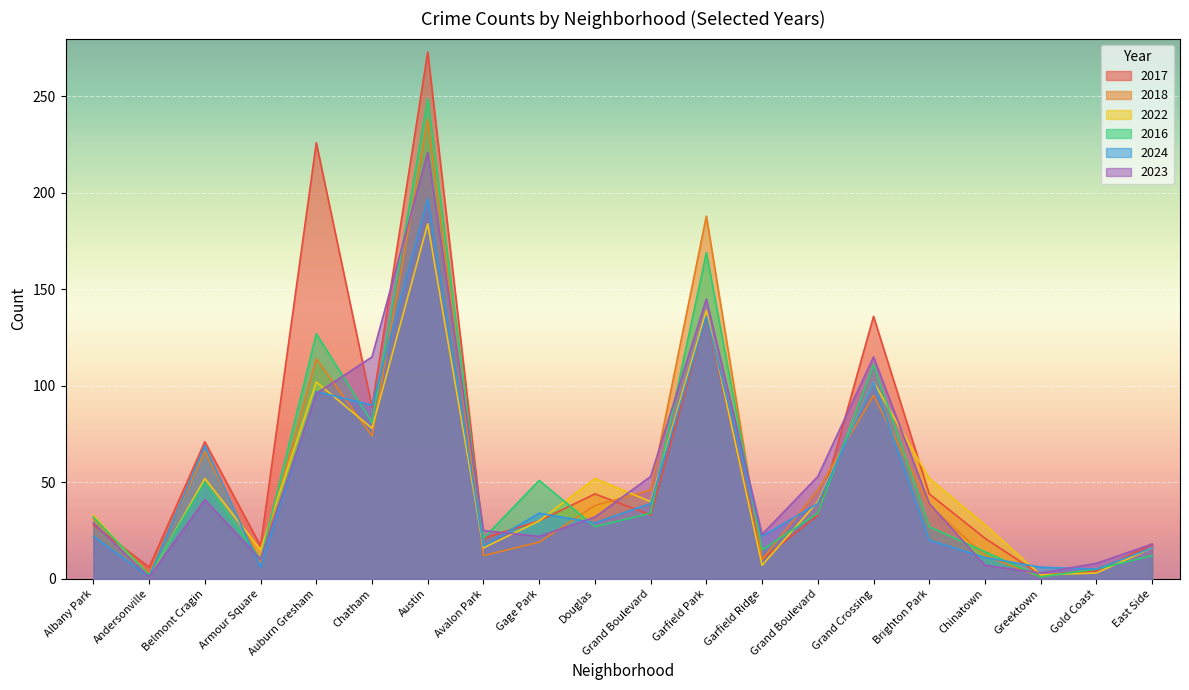

Reading left to right, transcribe all the data shown in this chart.

2017: Albany Park=28	Andersonville=6	Belmont Cragin=71	Armour Square=17	Auburn Gresham=226	Chatham=89	Austin=273	Avalon Park=21	Gage Park=30	Douglas=44	Grand Boulevard=33	Garfield Park=136	Garfield Ridge=10	Grand Boulevard=33	Grand Crossing=136	Brighton Park=44	Chinatown=21	Greektown=2	Gold Coast=4	East Side=18
2018: Albany Park=31	Andersonville=3	Belmont Cragin=66	Armour Square=9	Auburn Gresham=114	Chatham=74	Austin=238	Avalon Park=12	Gage Park=19	Douglas=38	Grand Boulevard=46	Garfield Park=188	Garfield Ridge=10	Grand Boulevard=46	Grand Crossing=95	Brighton Park=38	Chinatown=12	Greektown=1	Gold Coast=5	East Side=16
2022: Albany Park=33	Andersonville=1	Belmont Cragin=52	Armour Square=15	Auburn Gresham=102	Chatham=78	Austin=184	Avalon Park=16	Gage Park=30	Douglas=52	Grand Boulevard=40	Garfield Park=139	Garfield Ridge=7	Grand Boulevard=40	Grand Crossing=102	Brighton Park=52	Chinatown=28	Greektown=2	Gold Coast=3	East Side=16
2016: Albany Park=32	Andersonville=2	Belmont Cragin=50	Armour Square=10	Auburn Gresham=127	Chatham=81	Austin=249	Avalon Park=21	Gage Park=51	Douglas=27	Grand Boulevard=34	Garfield Park=169	Garfield Ridge=15	Grand Boulevard=34	Grand Crossing=111	Brighton Park=27	Chinatown=14	Greektown=1	Gold Coast=5	East Side=12
2024: Albany Park=22	Andersonville=1	Belmont Cragin=69	Armour Square=6	Auburn Gresham=97	Chatham=90	Austin=197	Avalon Park=17	Gage Park=34	Douglas=29	Grand Boulevard=39	Garfield Park=136	Garfield Ridge=22	Grand Boulevard=39	Grand Crossing=102	Brighton Park=20	Chinatown=11	Greektown=6	Gold Coast=5	East Side=16
2023: Albany Park=29	Andersonville=1	Belmont Cragin=41	Armour Square=10	Auburn Gresham=96	Chatham=115	Austin=221	Avalon Park=25	Gage Park=22	Douglas=32	Grand Boulevard=53	Garfield Park=145	Garfield Ridge=23	Grand Boulevard=53	Grand Crossing=115	Brighton Park=39	Chinatown=7	Greektown=3	Gold Coast=8	East Side=18